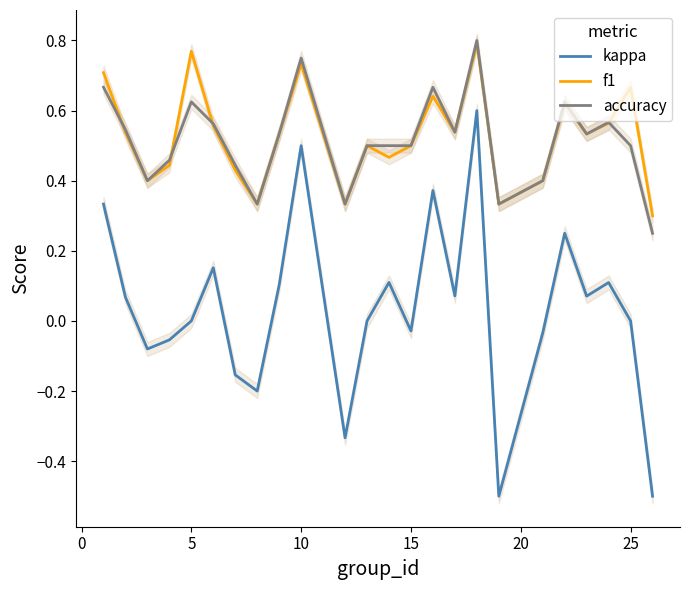

At how many categories does at least one series exceed 0?

24